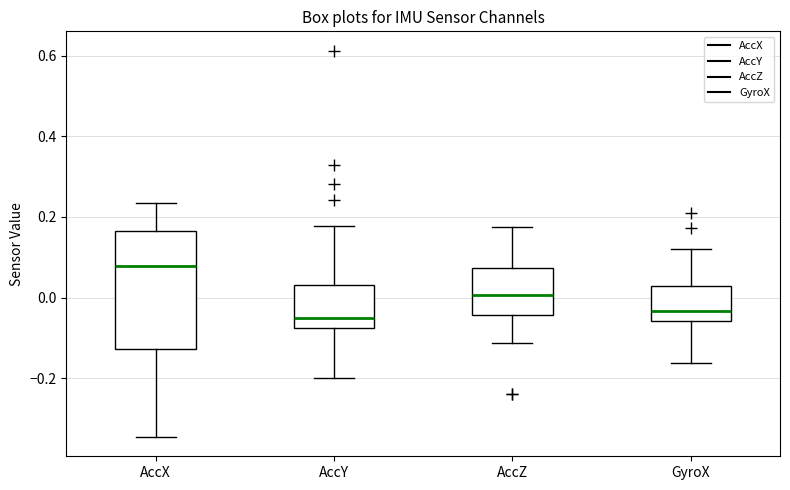

Reading left to right, transcribe this box plot: for each box, give where its median line is, the range the box spans, and where its two whiskers end, as read against the y-axis. The values are not printed on the chart, so give them approximately, as read against the axis.

AccX: median 0.08, box -0.12 to 0.16, whiskers -0.34 to 0.24
AccY: median -0.06, box -0.08 to 0.04, whiskers -0.20 to 0.18
AccZ: median 0.00, box -0.04 to 0.08, whiskers -0.12 to 0.18
GyroX: median -0.04, box -0.06 to 0.02, whiskers -0.16 to 0.12